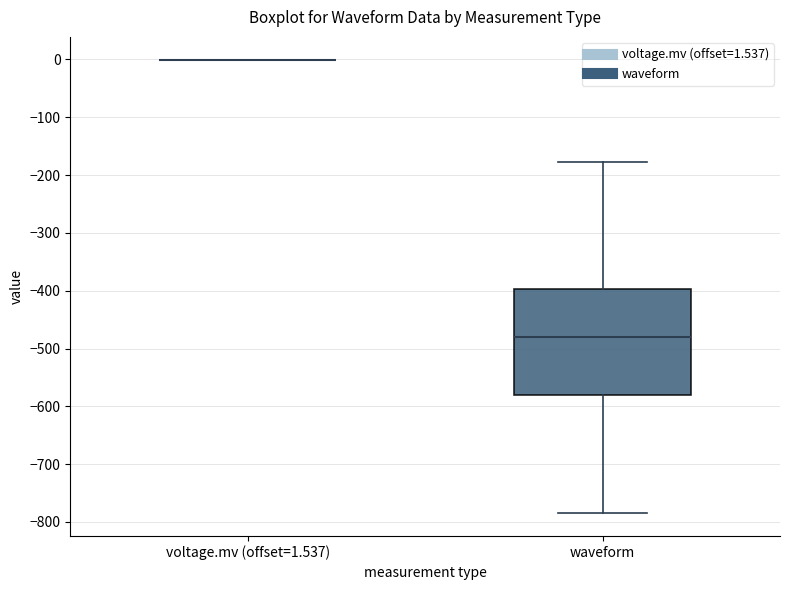

Where does the lower whisker of the box for waveform end on the y-axis? The values are not printed on the chart, so give them approximately, as read against the axis.

-780